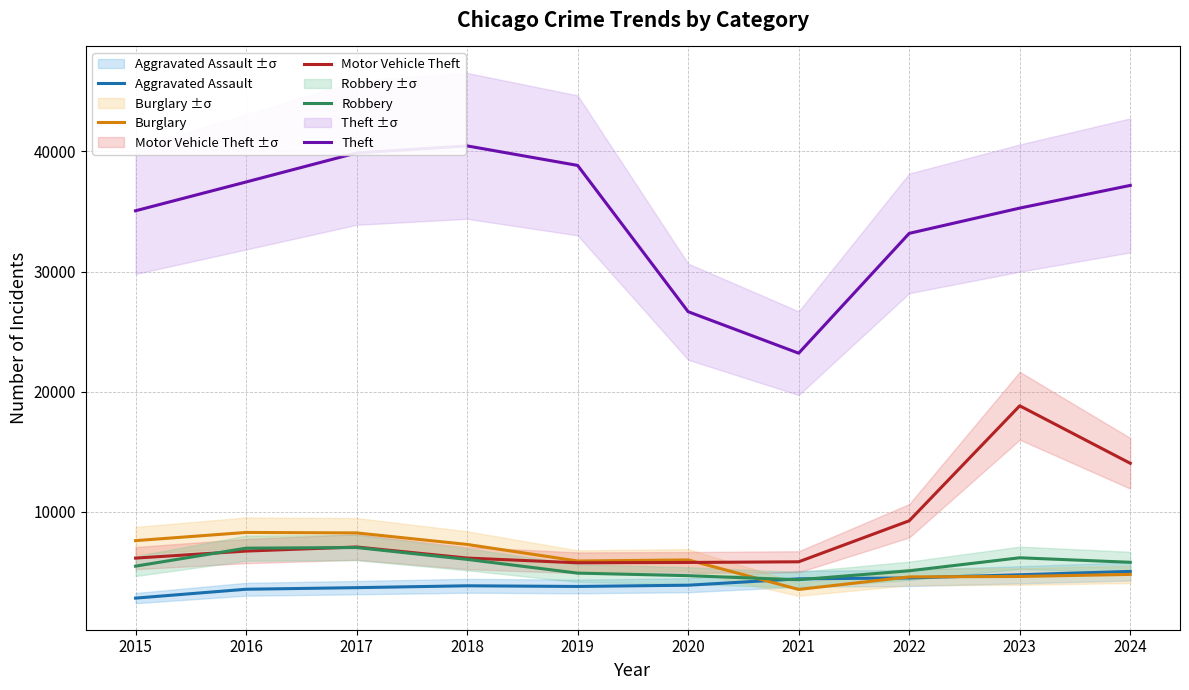

What is the approximate value of Theft at 2017?

39873